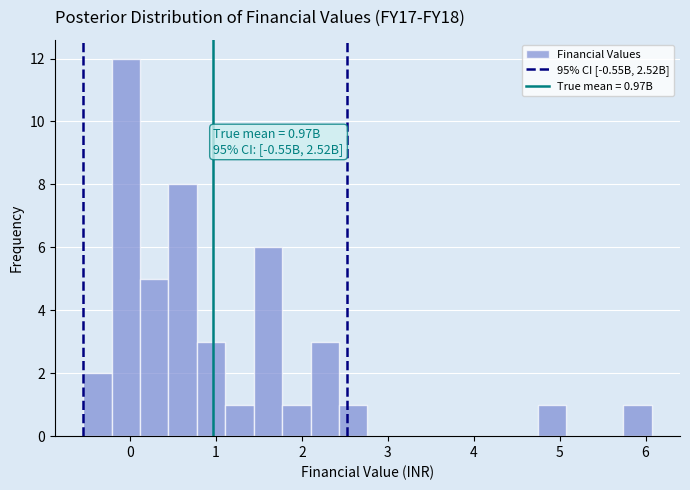

Read against the x-axis, roughly where is the centre of the tallest bar?

-0.1